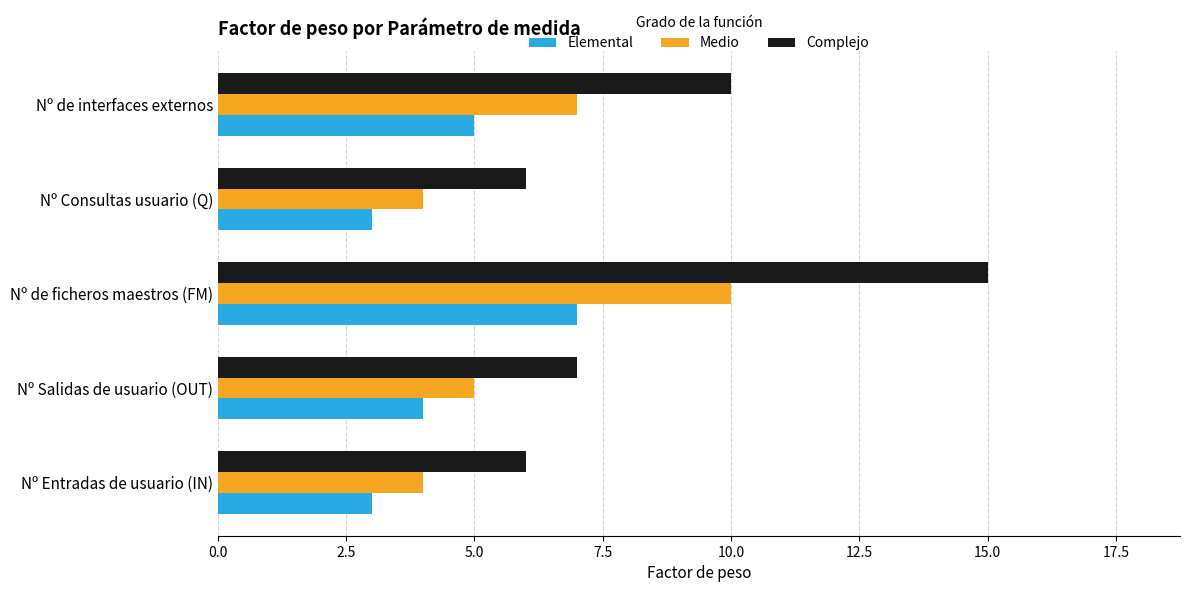

Which series has the widest spread of values?

Complejo